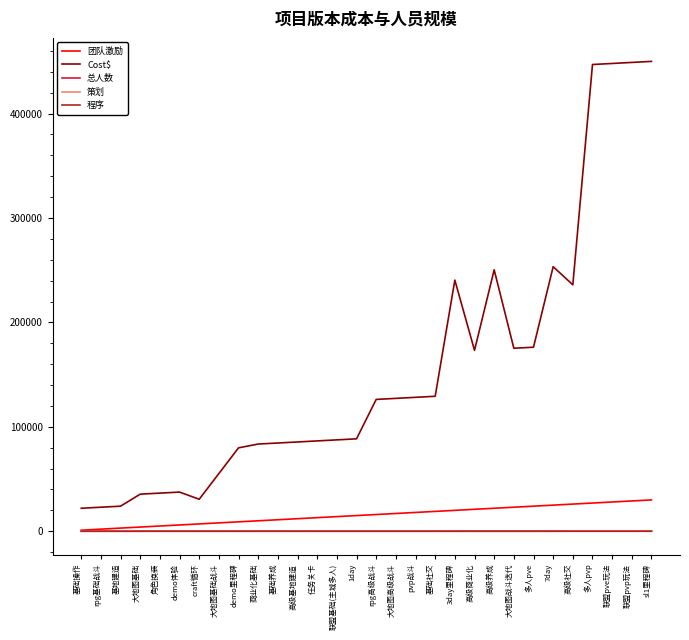

What is the greatest value displayed?

450000